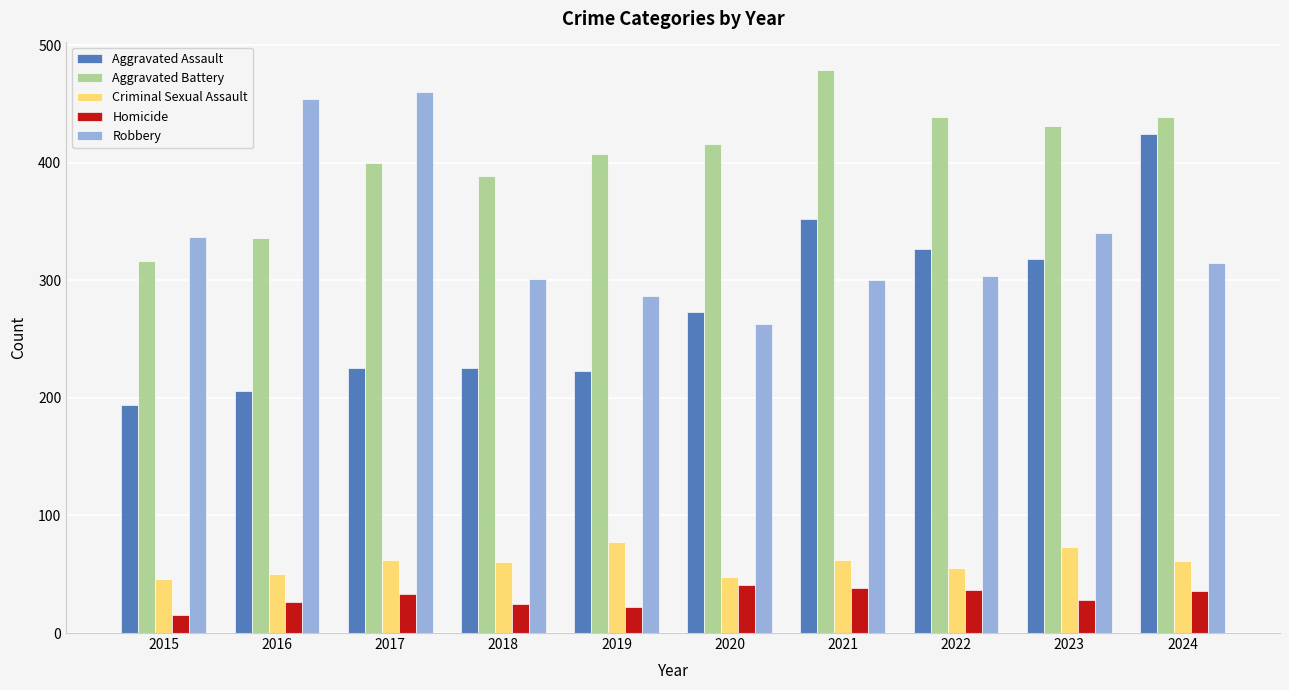

How many values in the Aggravated Assault series are below 273?

5